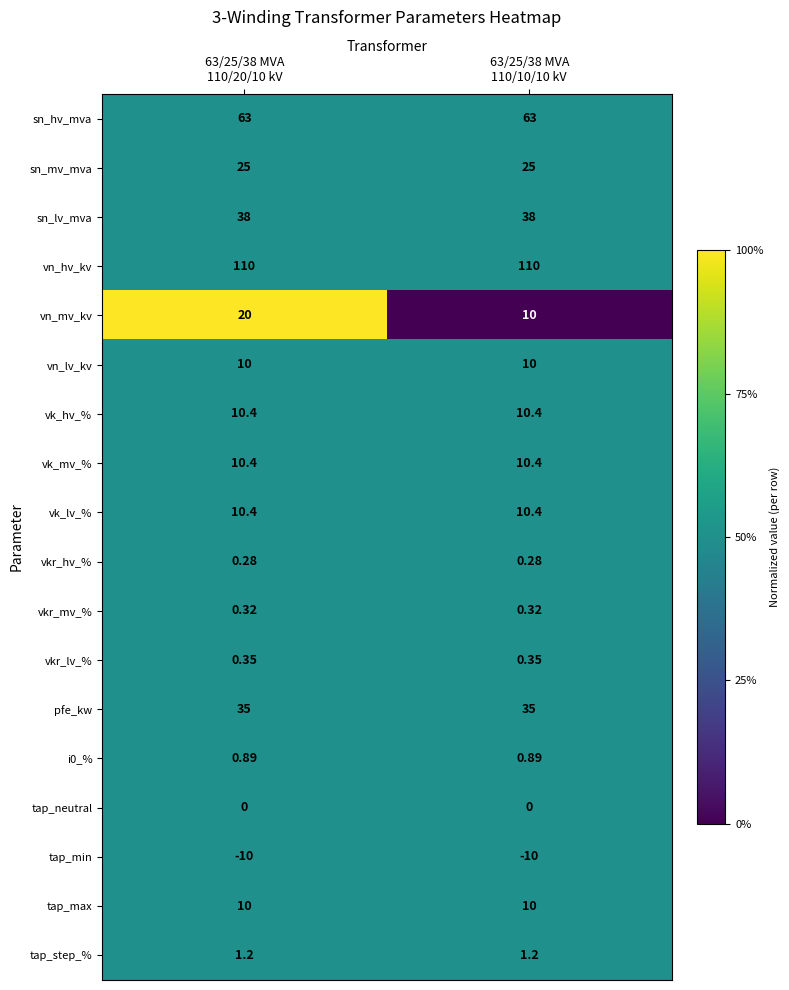

Which series has the largest range (max minus min)?

vn_mv_kv